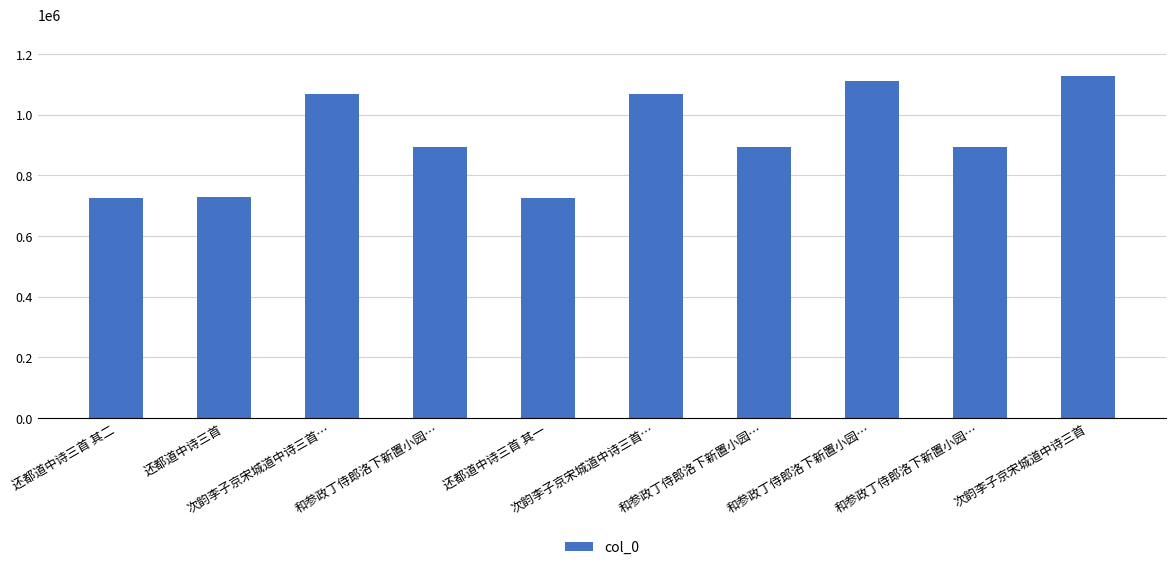

At which category does the chart reach its minimum across all series?

还都道中诗三首 其一